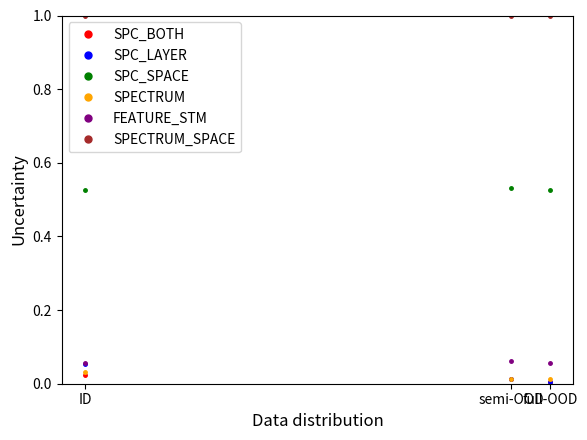

At which category is the sum across all series the highest?

ID